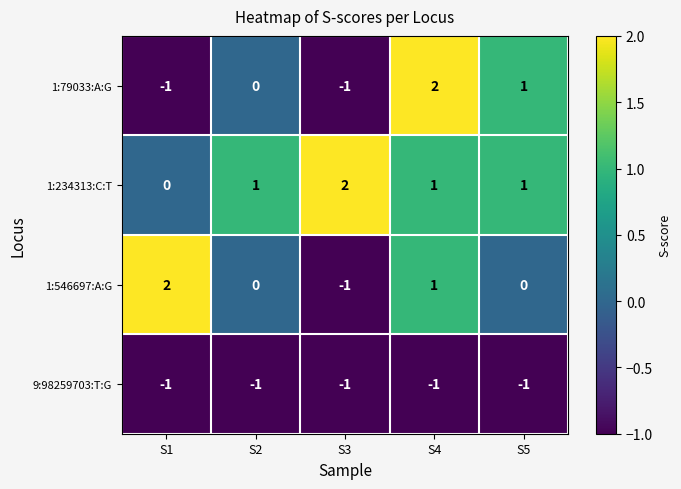

At which category is the sum across all series the highest?

S4